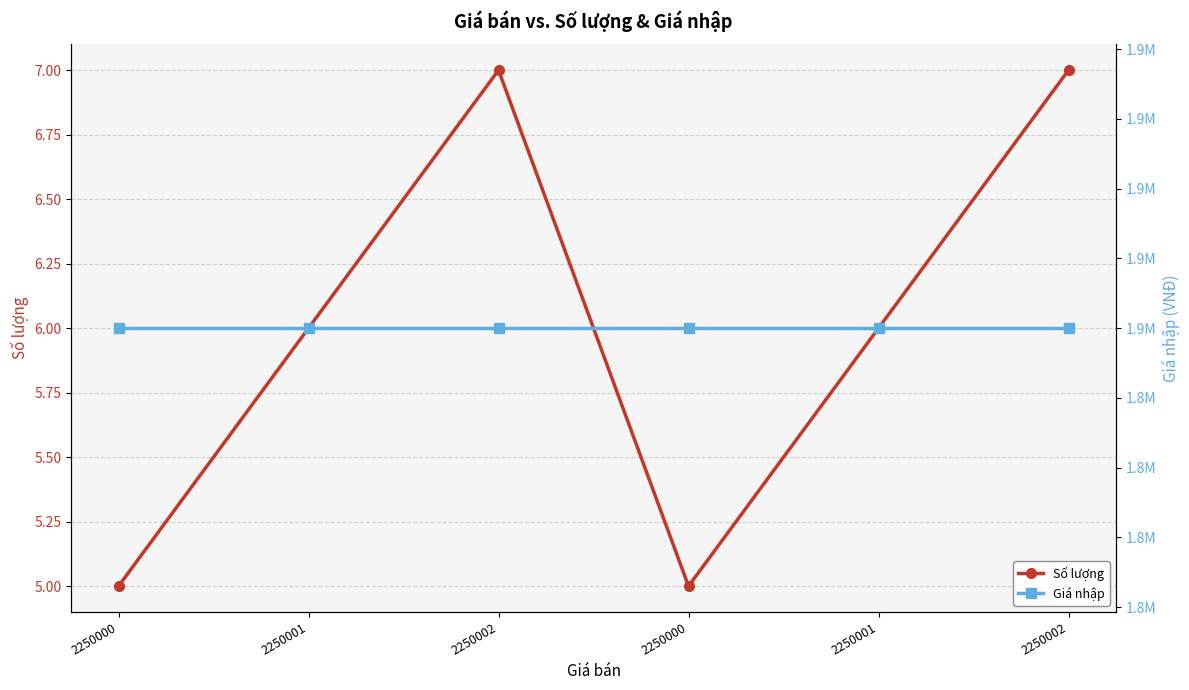

Reading left to right, extract all data points from this chart.

Số lượng: 5	6	7	5	6	7
Giá nhập: 1850000	1850000	1850000	1850000	1850000	1850000